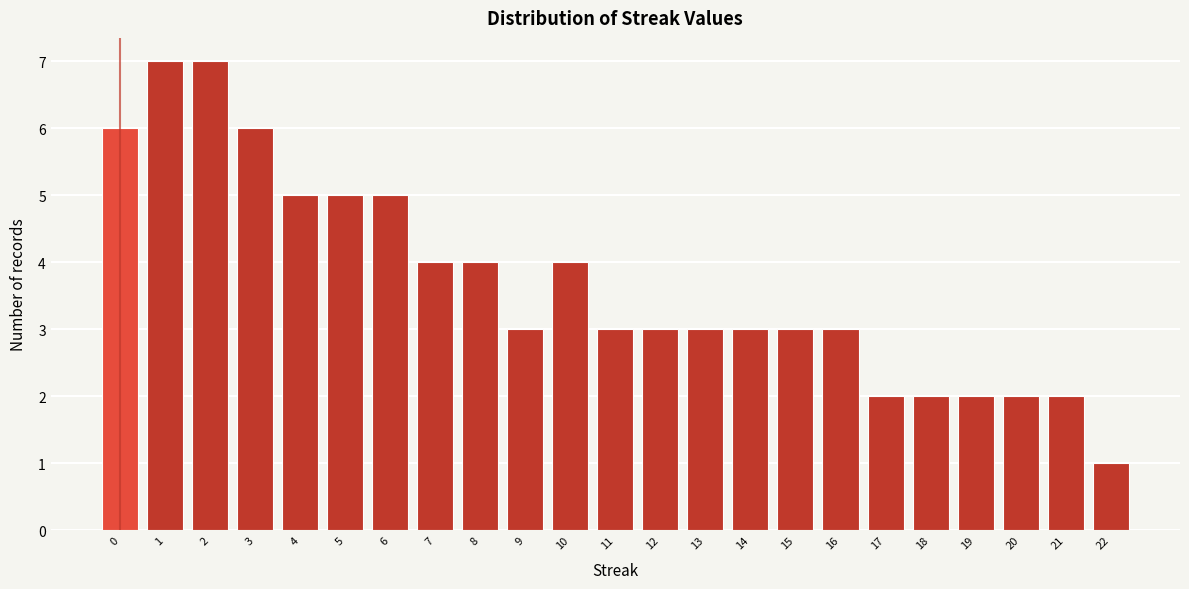

How tall is the bar that spans 0.5 to 1.5 on the x-axis? The values are not printed on the chart, so give them approximately, as read against the axis.

7